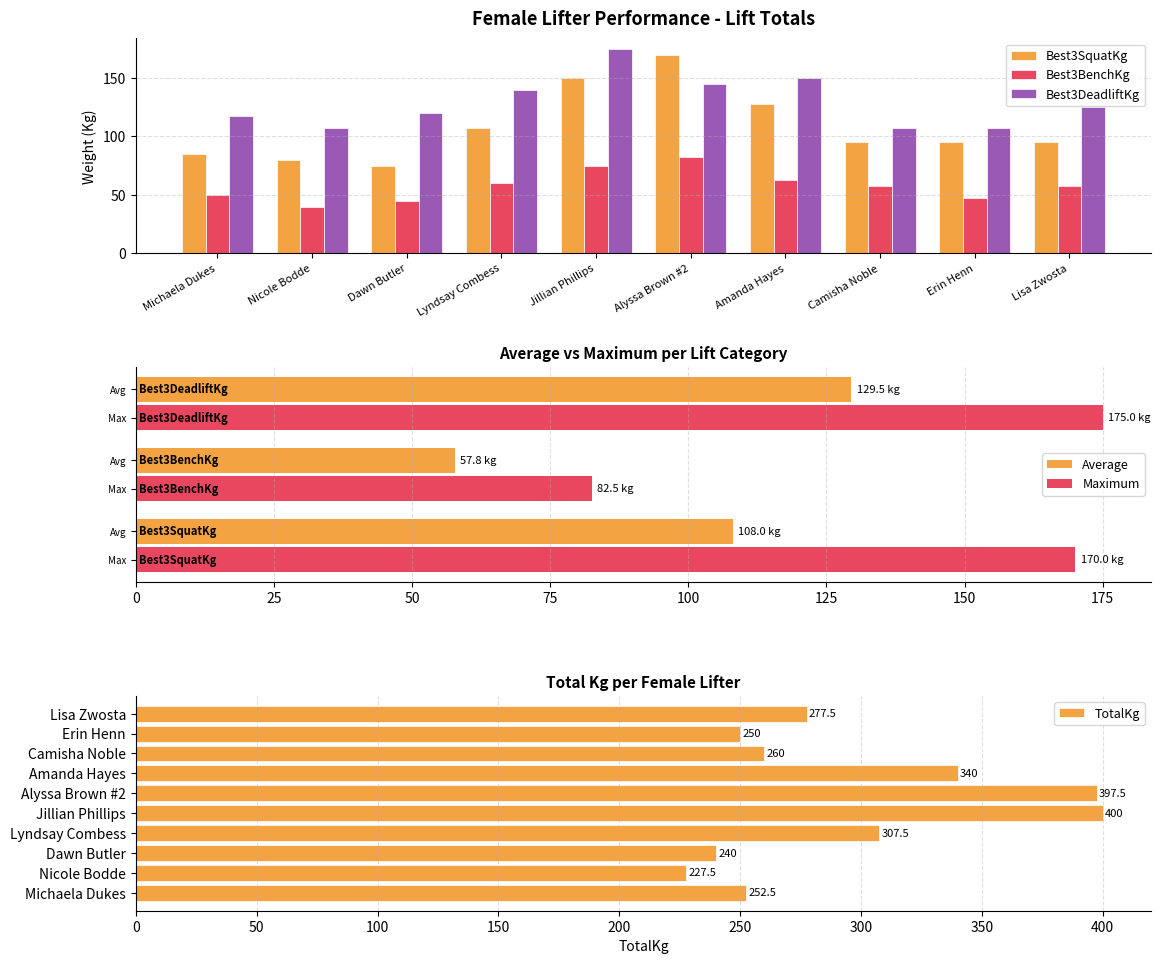

What is the greatest value displayed?

400.0